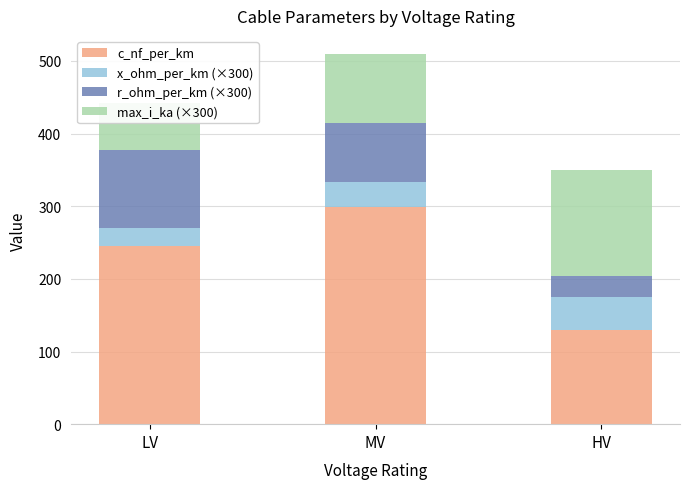

Rank the series at MV from highest to lowest value.

c_nf_per_km, max_i_ka (×300), r_ohm_per_km (×300), x_ohm_per_km (×300)